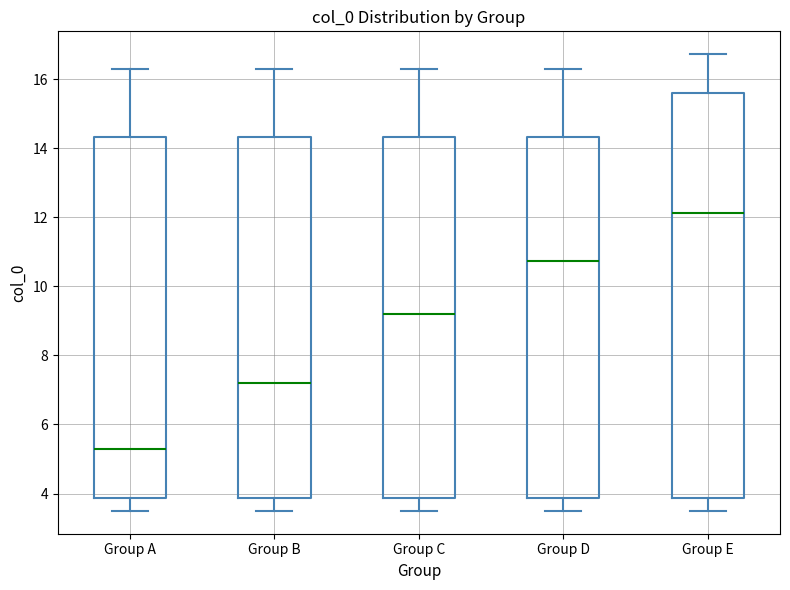

Reading left to right, transcribe this box plot: for each box, give where its median line is, the range the box spans, and where its two whiskers end, as read against the y-axis. The values are not printed on the chart, so give them approximately, as read against the axis.

Group A: median 5.2, box 3.8 to 14.4, whiskers 3.4 to 16.2
Group B: median 7.2, box 3.8 to 14.4, whiskers 3.4 to 16.2
Group C: median 9.2, box 3.8 to 14.4, whiskers 3.4 to 16.2
Group D: median 10.8, box 3.8 to 14.4, whiskers 3.4 to 16.2
Group E: median 12.2, box 3.8 to 15.6, whiskers 3.4 to 16.8